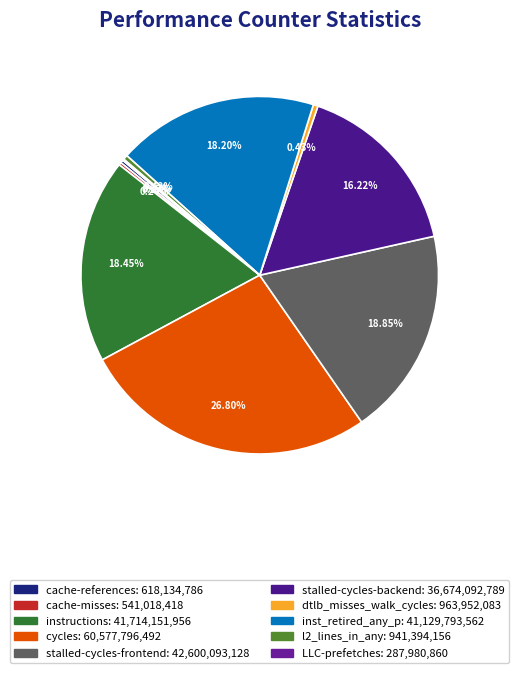

Which has a higher value, cache-references or cache-misses?

cache-references